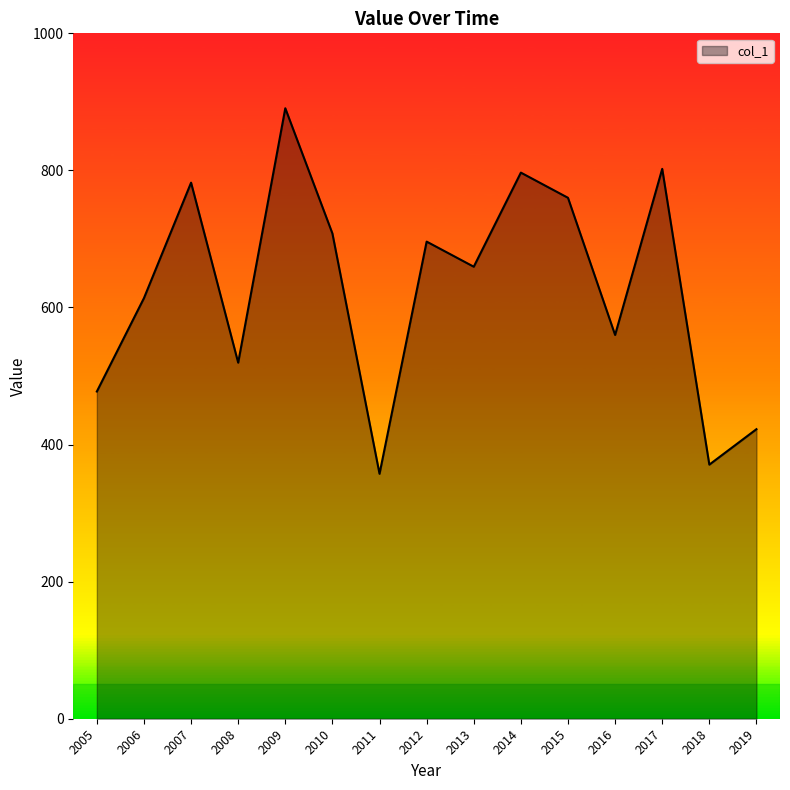

What is the approximate value at 2009?

890.7